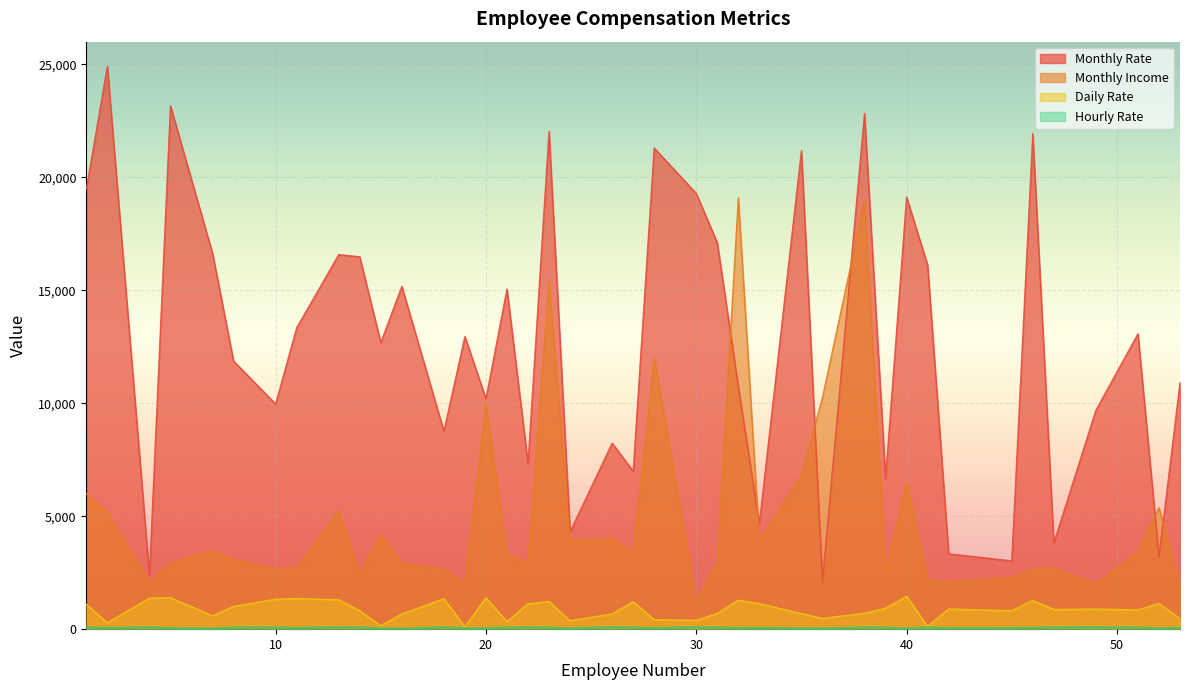

What is the highest value of the Daily Rate series?

1459